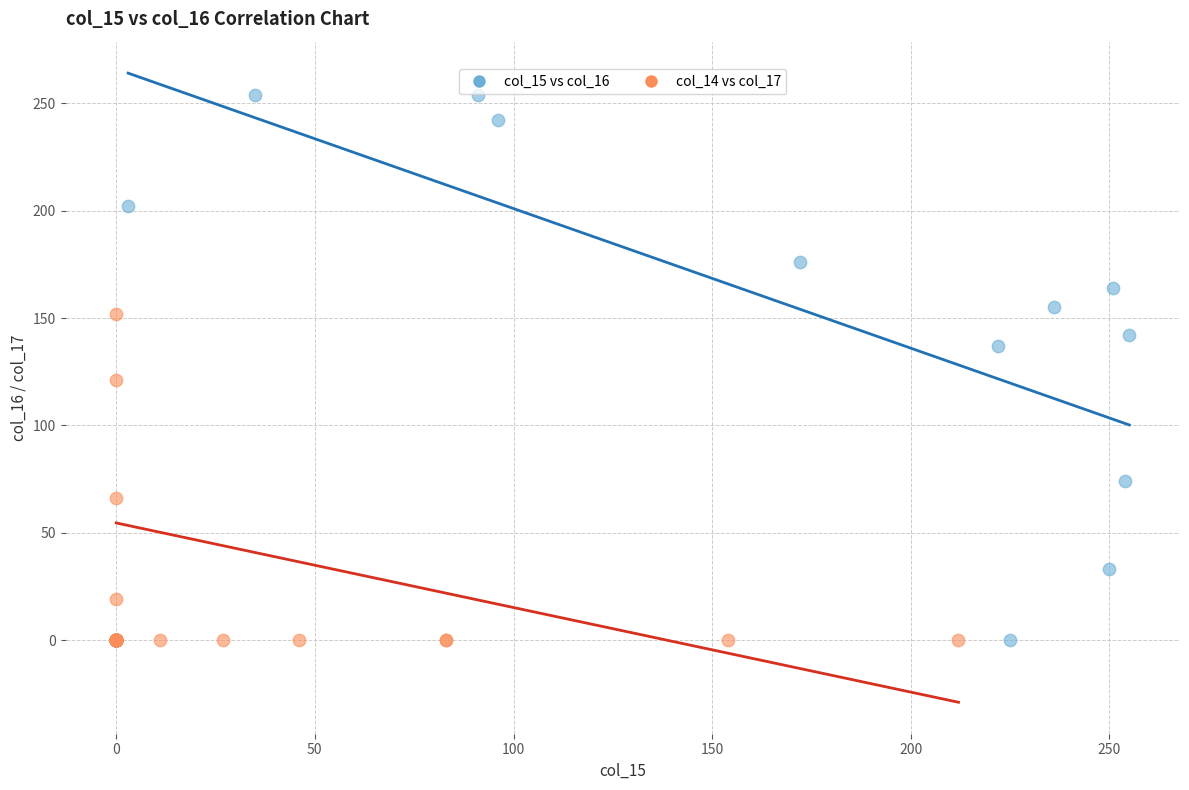

Which series has the widest spread of Y values?

col_15 vs col_16